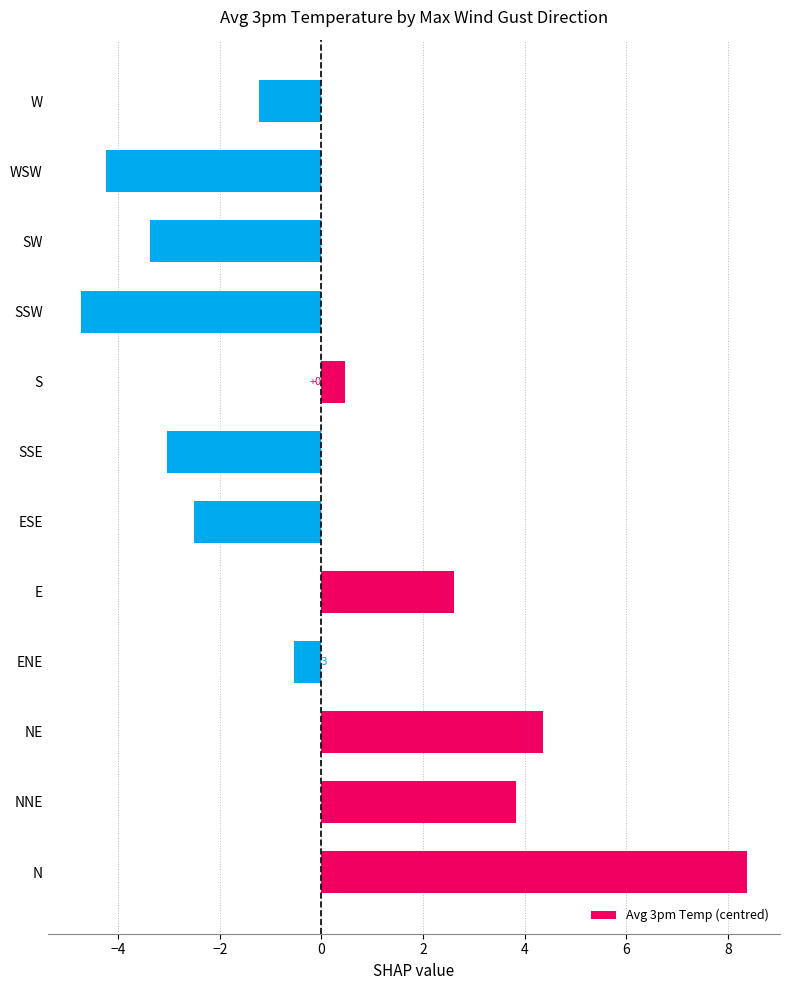

How many categories are shown in the chart?

12